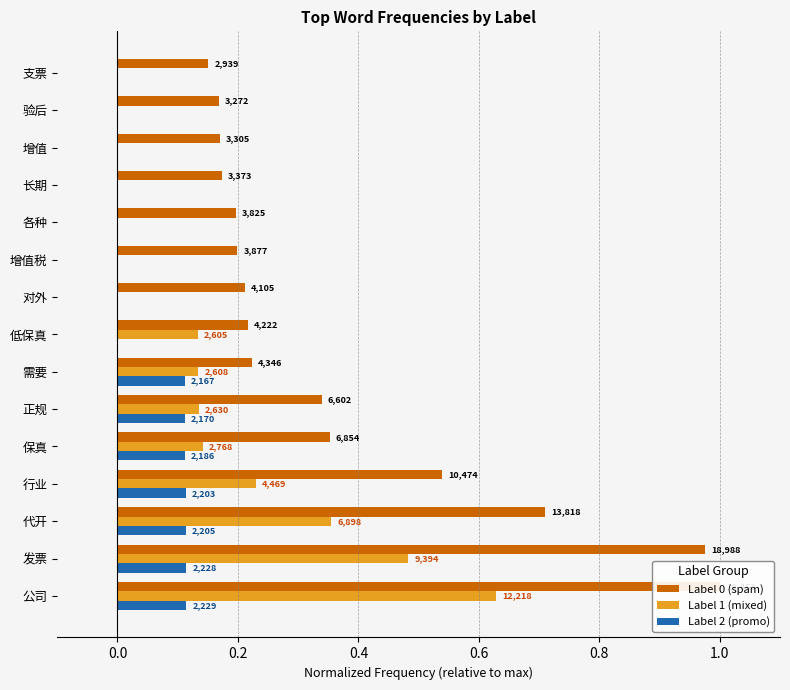

At how many categories does at least one series exceed 0?

15